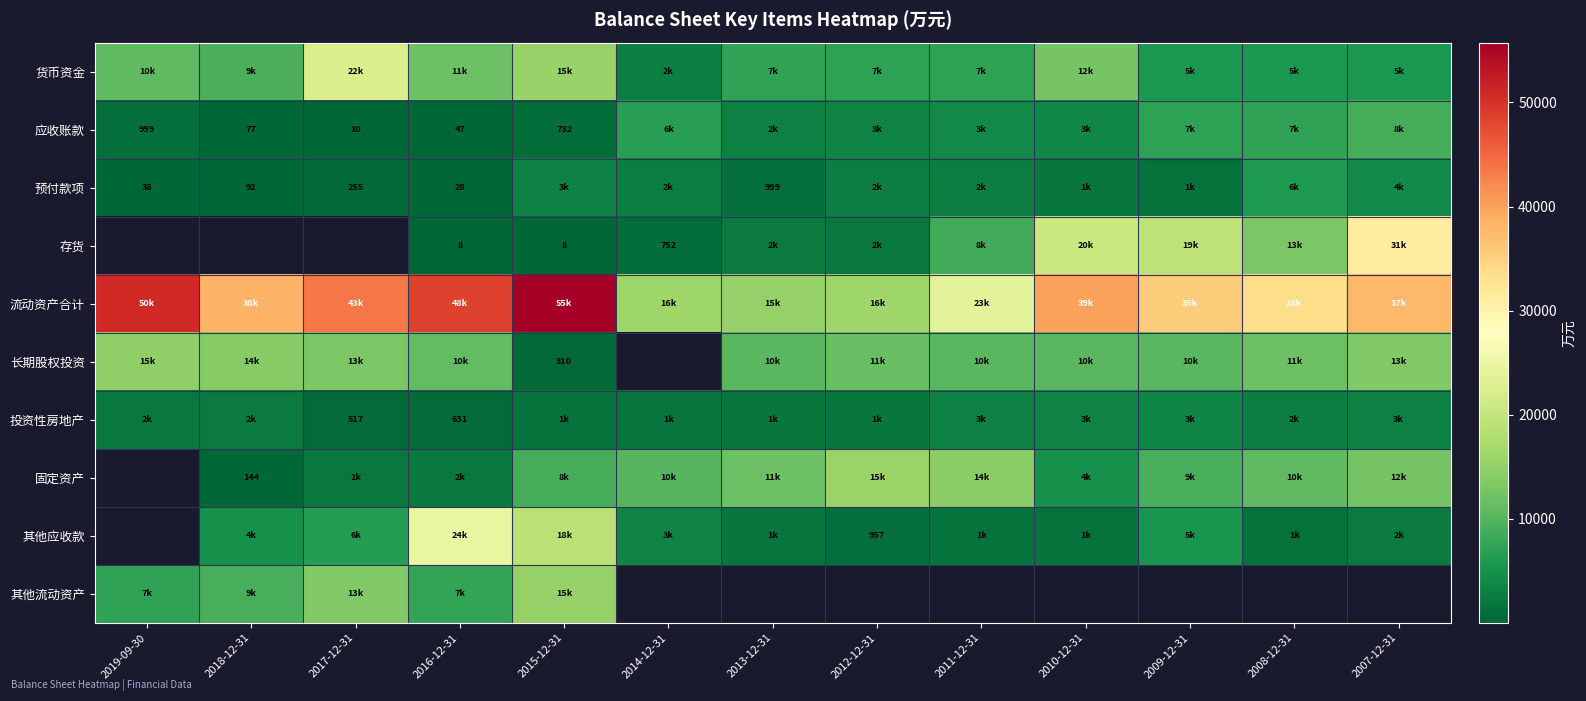

Which series has the largest range (max minus min)?

流动资产合计